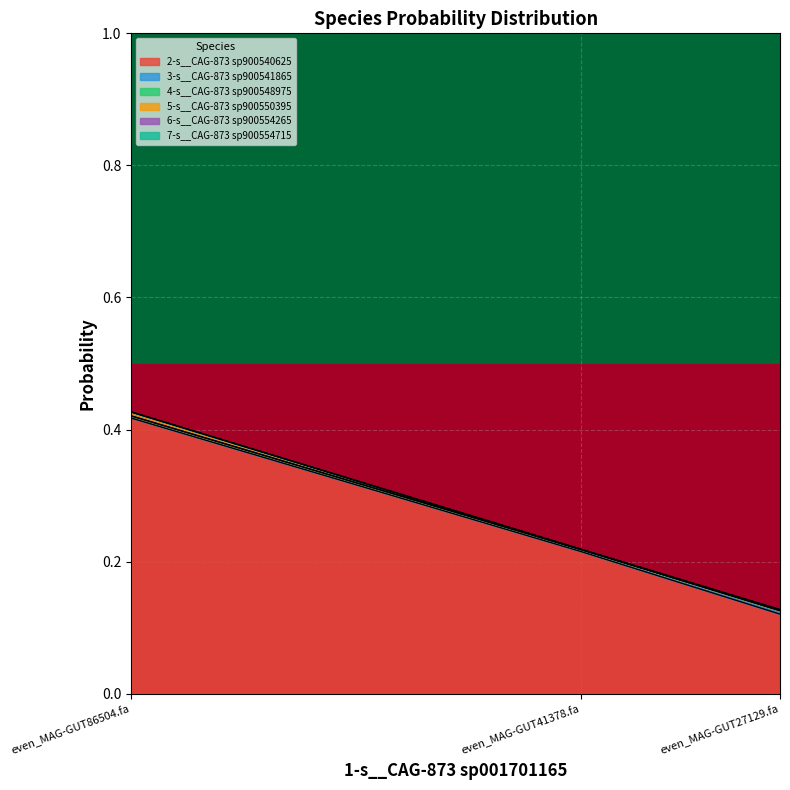

The row_0 series shows 0 at even_MAG-GUT86504.fa. True or false?

True